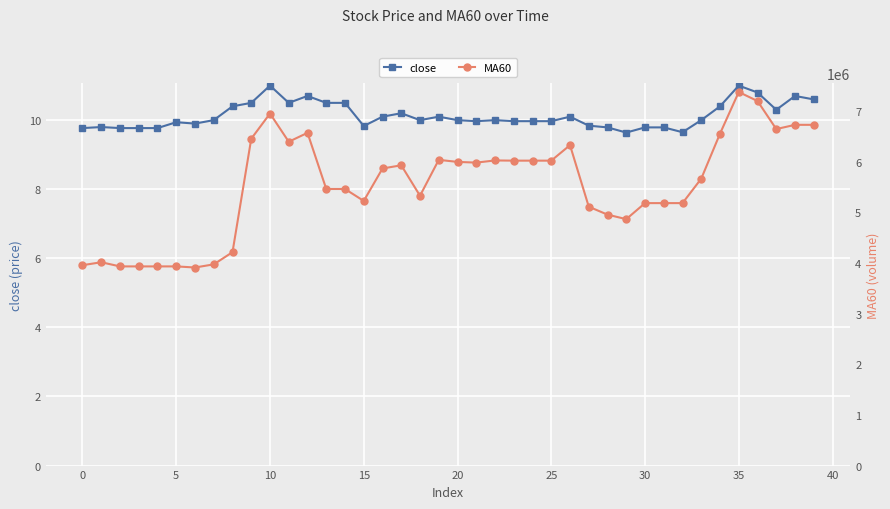

What is the maximum value for close?

11.0